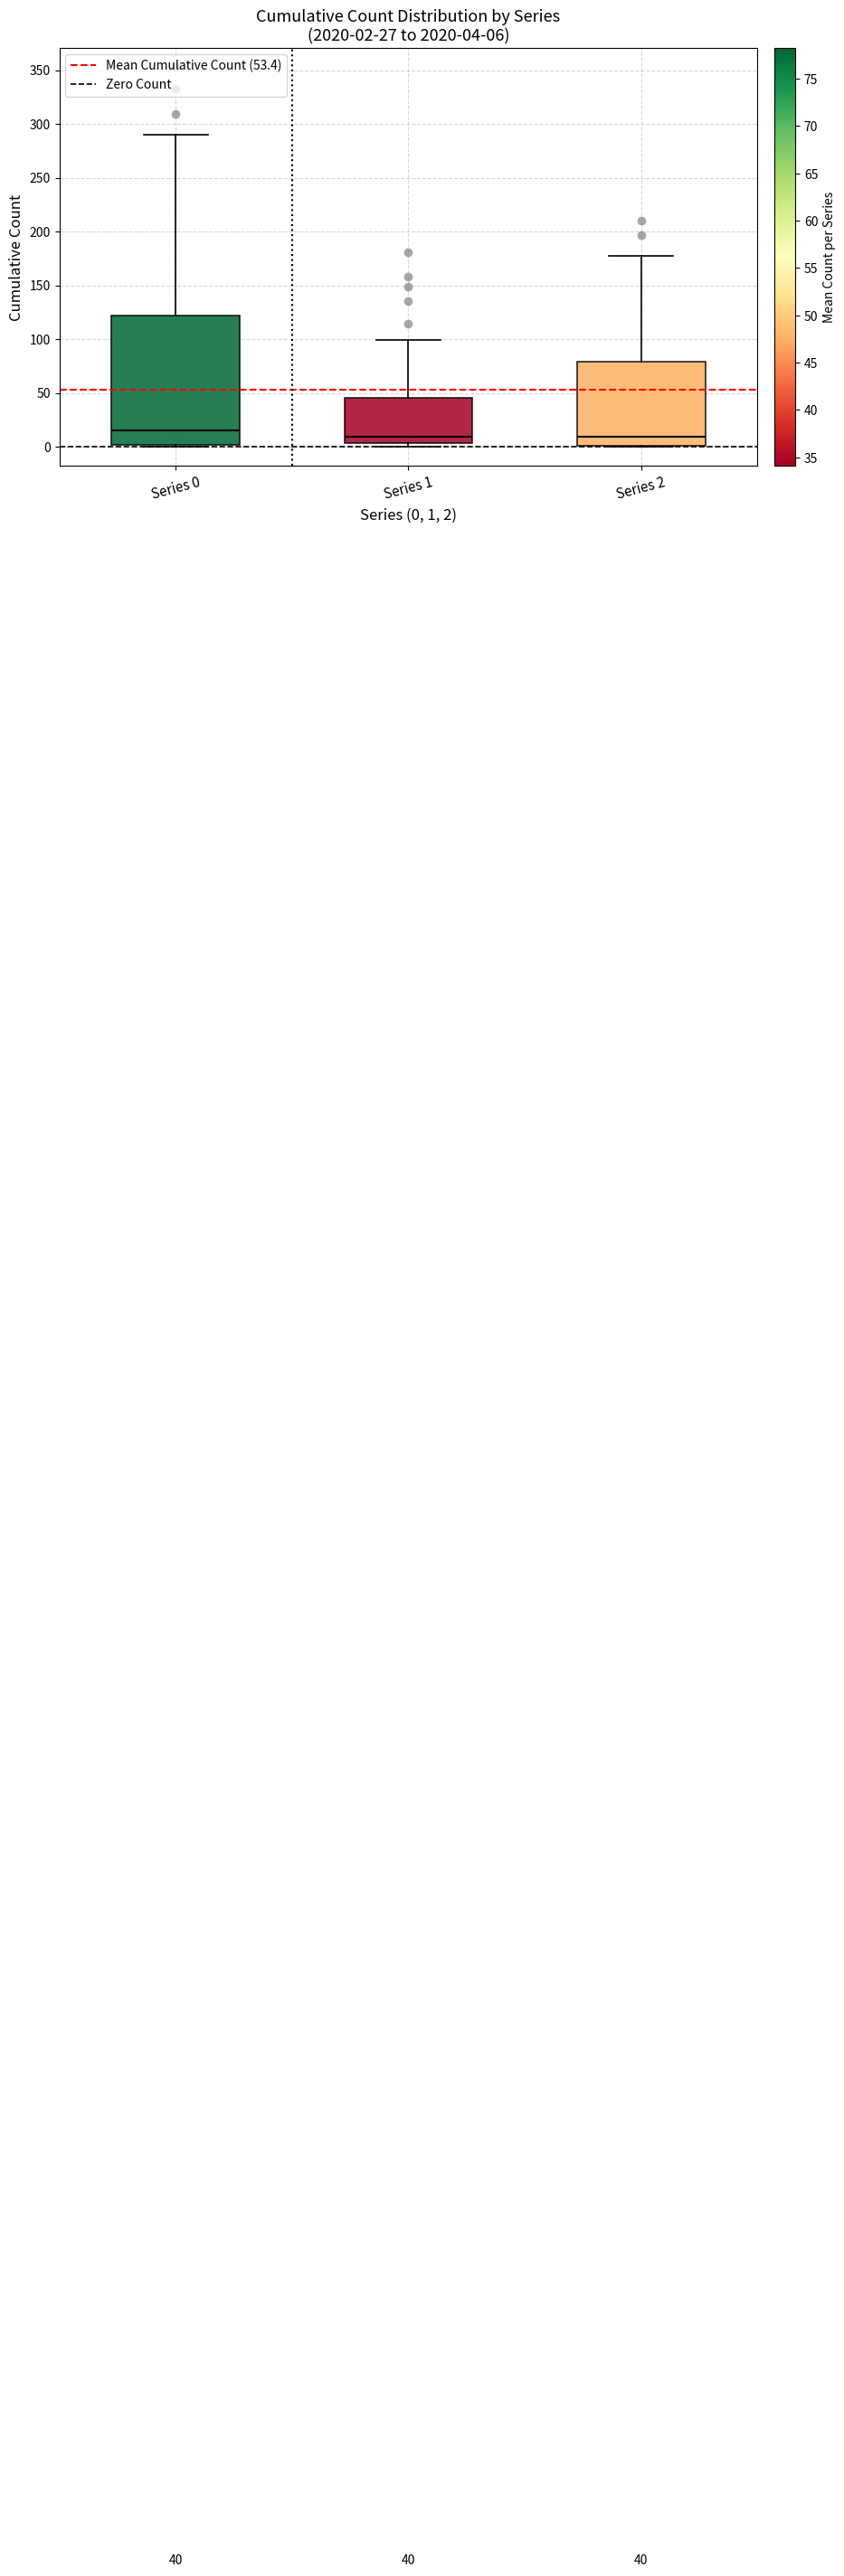

Which box is the tallest, from its lower edge to its upper edge?

Series 0